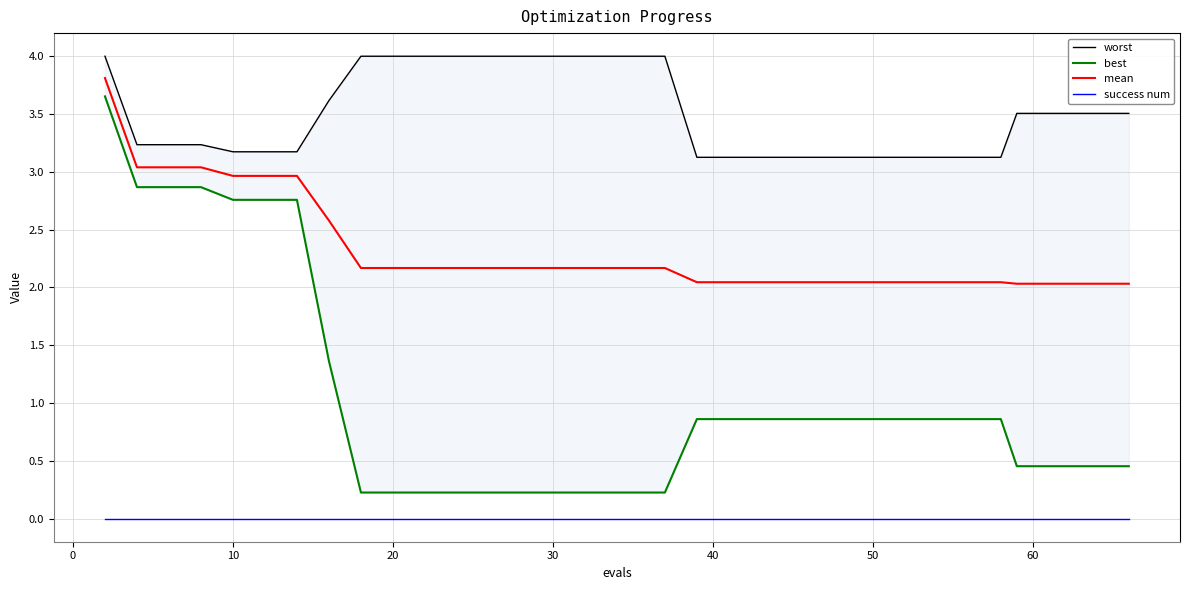

What is the difference between the best values at 20 and 23?

0.6